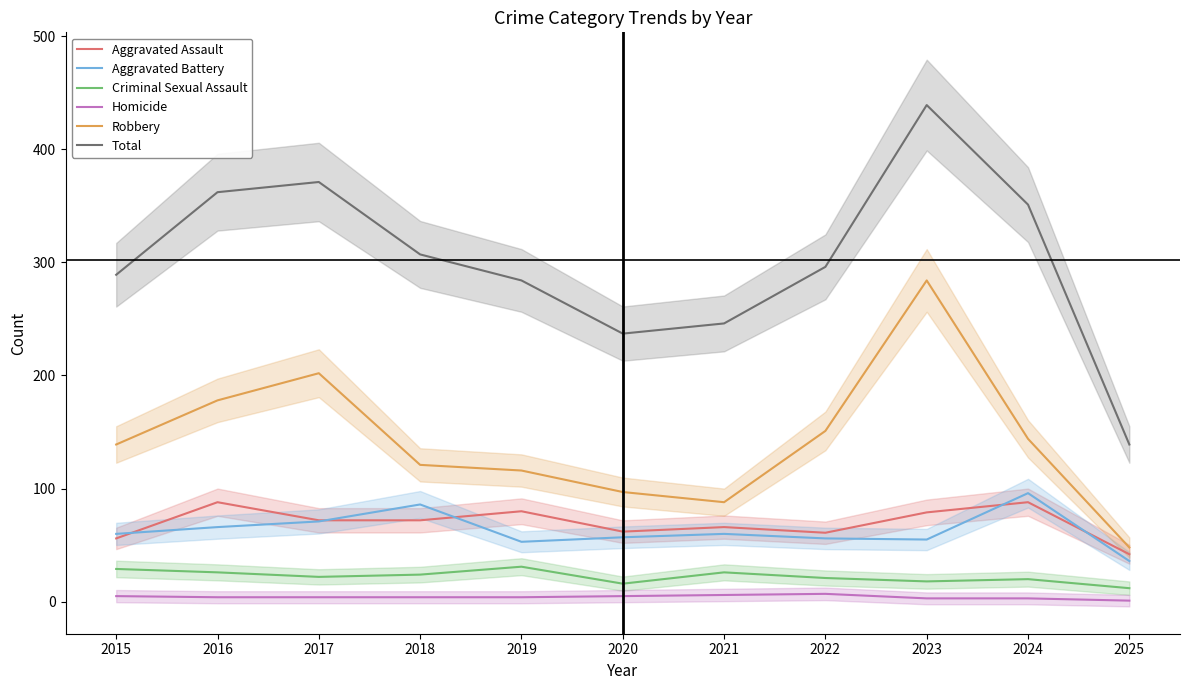

Reading right to left, transcribe all the data shown in this chart.

Aggravated Assault: 42	88	79	61	66	62	80	72	72	88	56
Aggravated Battery: 36	96	55	56	60	57	53	86	71	66	60
Criminal Sexual Assault: 12	20	18	21	26	16	31	24	22	26	29
Homicide: 1	3	3	7	6	5	4	4	4	4	5
Robbery: 48	144	284	151	88	97	116	121	202	178	139
Total: 139	351	439	296	246	237	284	307	371	362	289